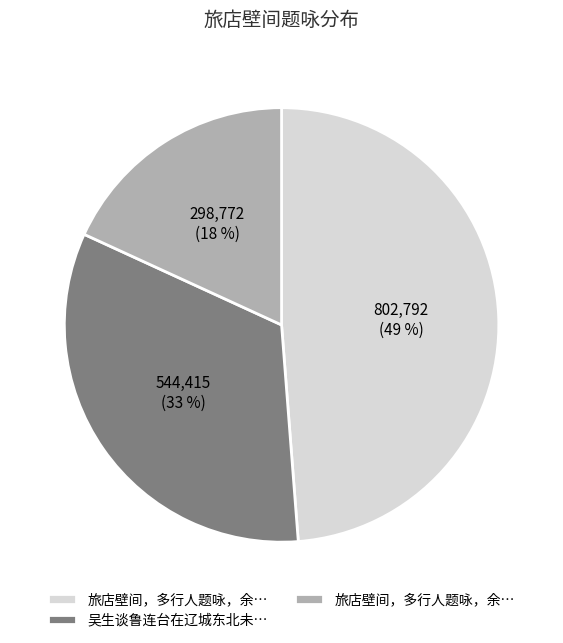

To the nearest percent, what is the difference between the largest and smallest slice percentages?

31%